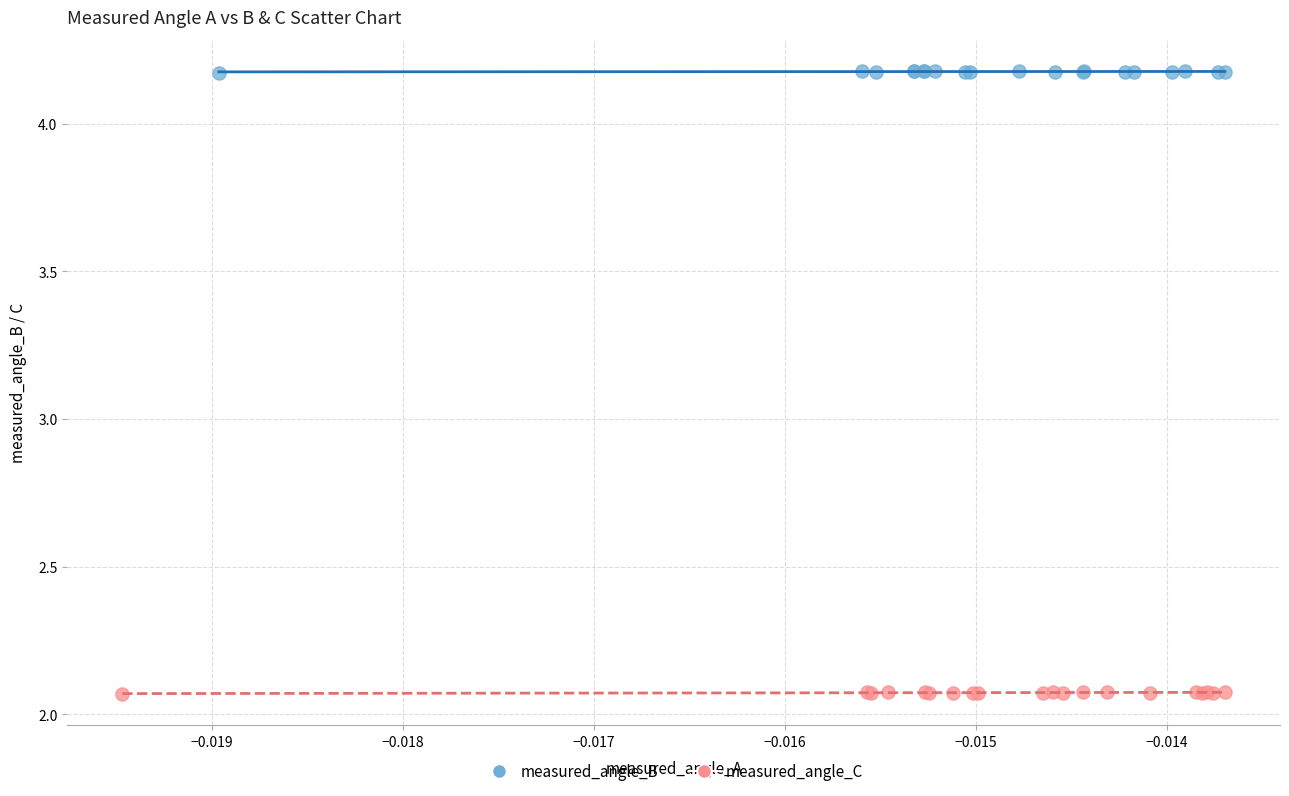

Which series contains the highest Y value?

measured_angle_B